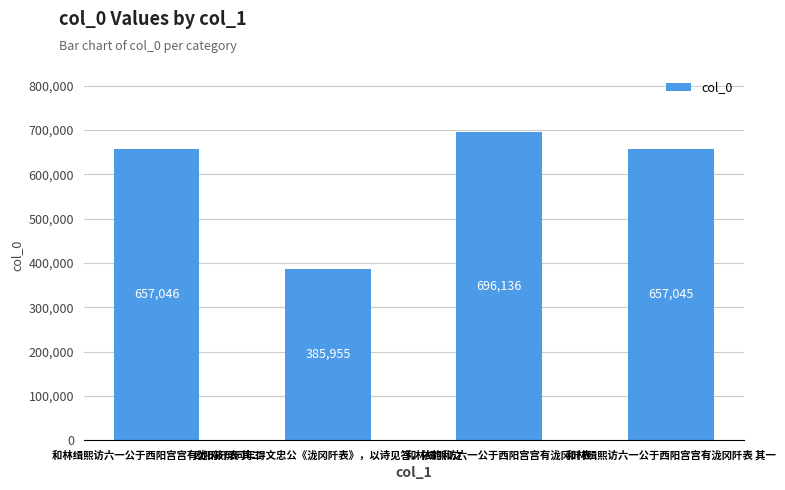

What is the sum of the values at 和林缉熙访六一公于西阳宫宫有泷冈阡表 其一 and 和林缉熙访六一公于西阳宫宫有泷冈阡表 其二?

1314091